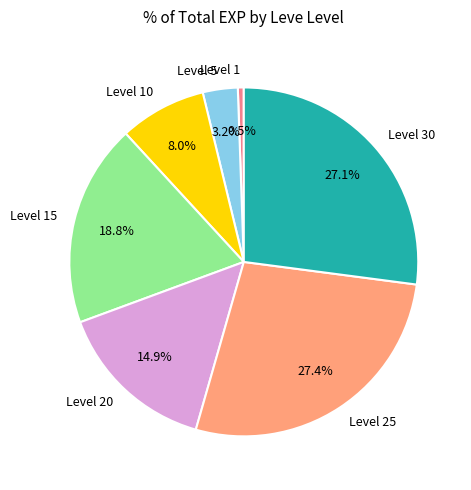

Count the number of slices in the pie.

7